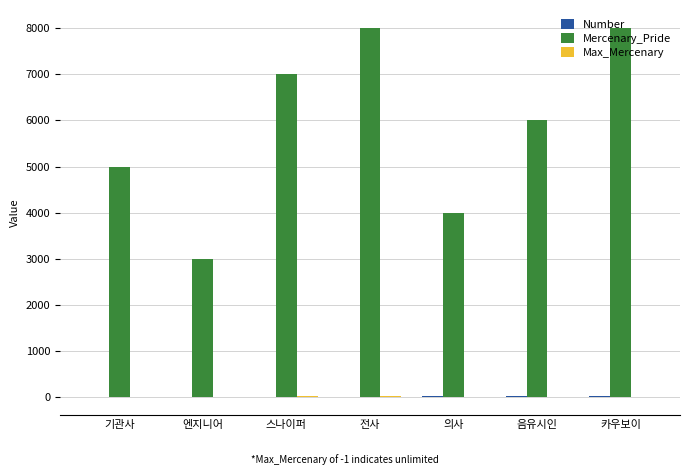

Which series has the largest total across all categories?

Mercenary_Pride